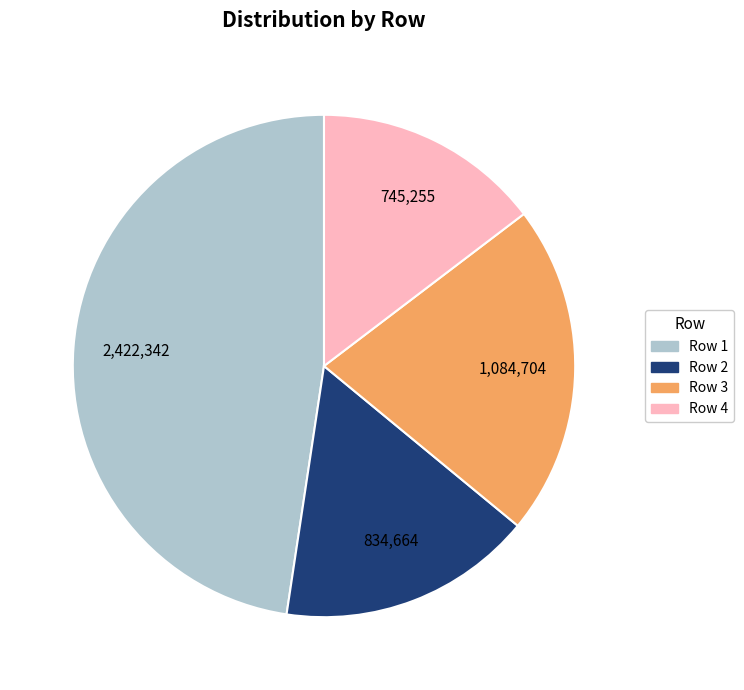

Rank the categories by value from highest to lowest.

Row 1, Row 3, Row 2, Row 4